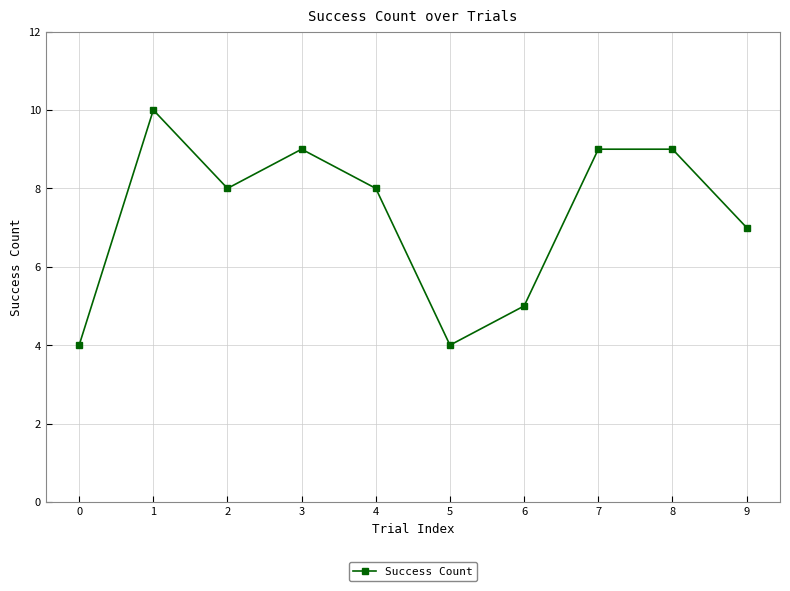

True or false: the data shows 9 at 3.

True